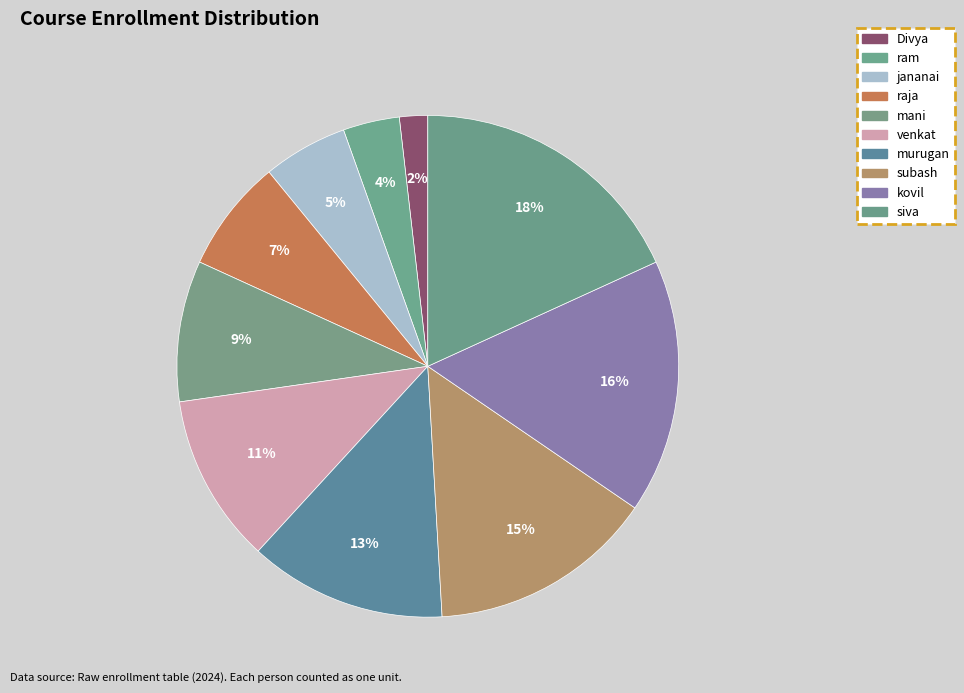

Count the number of slices in the pie.

10